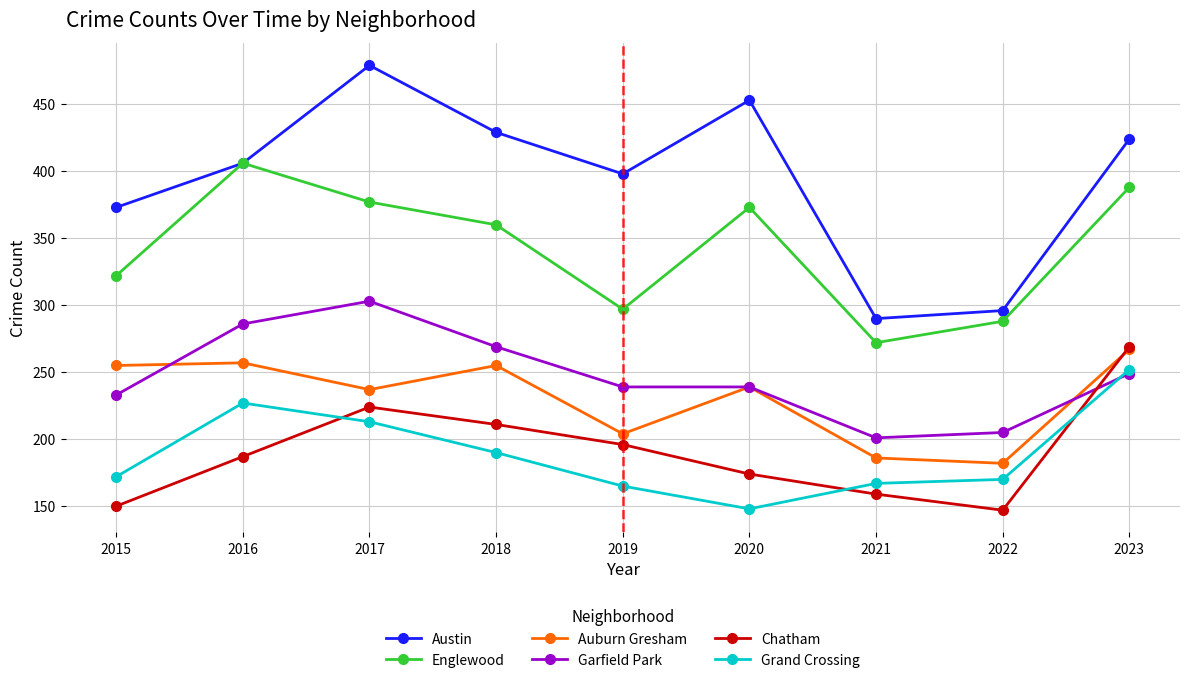

At which category does the chart reach its peak across all series?

2017